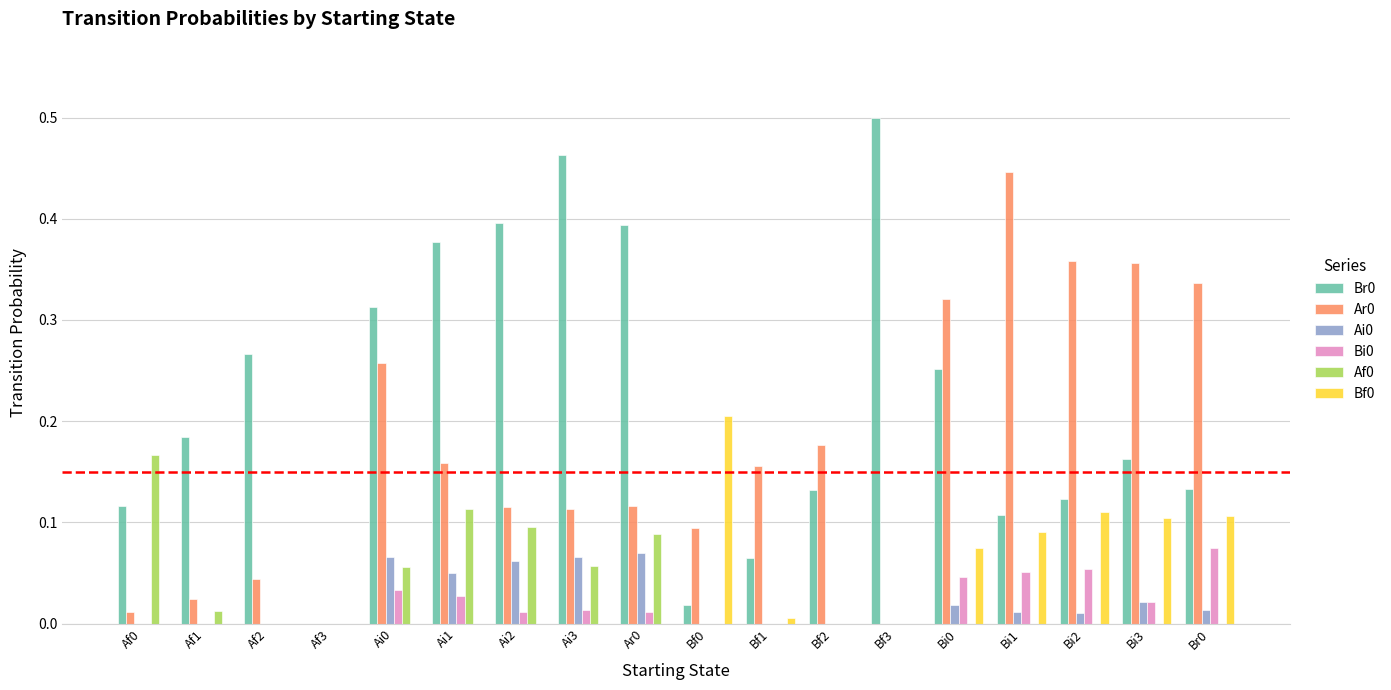

What is the sum of the Br0 values at Bf2 and Ai3?

0.6